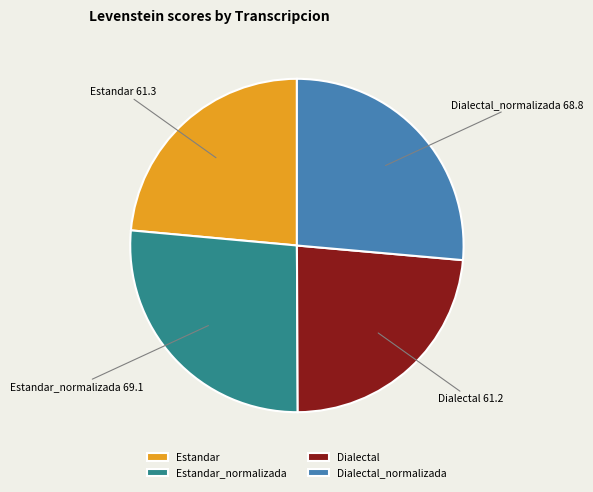

Does Estandar represent more than half of the total?

No